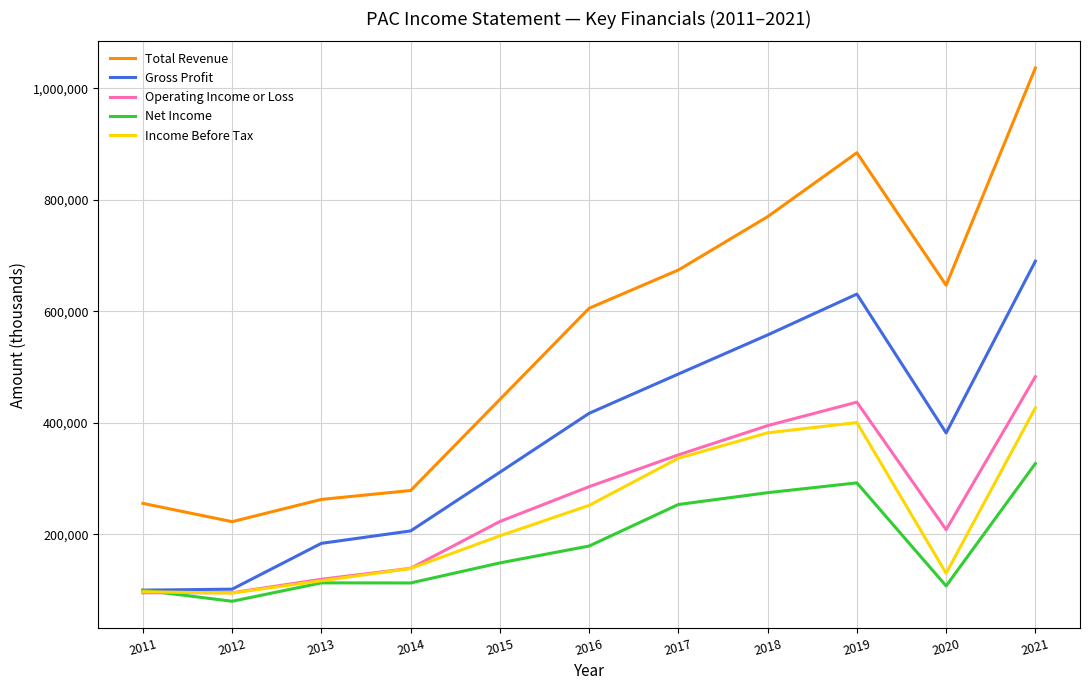

True or false: Total Revenue and Operating Income or Loss cross at least once.

False